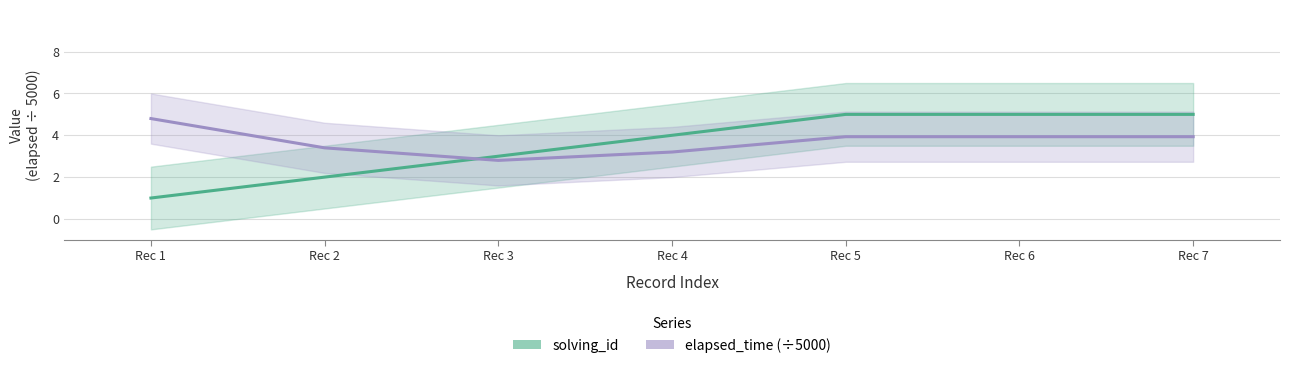

Reading right to left, what are all the values shown in this chart?

solving_id: Rec 7=5.0	Rec 6=5.0	Rec 5=5.0	Rec 4=4.0	Rec 3=3.0	Rec 2=2.0	Rec 1=1.0
elapsed_time (÷5000): Rec 7=3.9	Rec 6=3.9	Rec 5=3.9	Rec 4=3.2	Rec 3=2.8	Rec 2=3.4	Rec 1=4.8